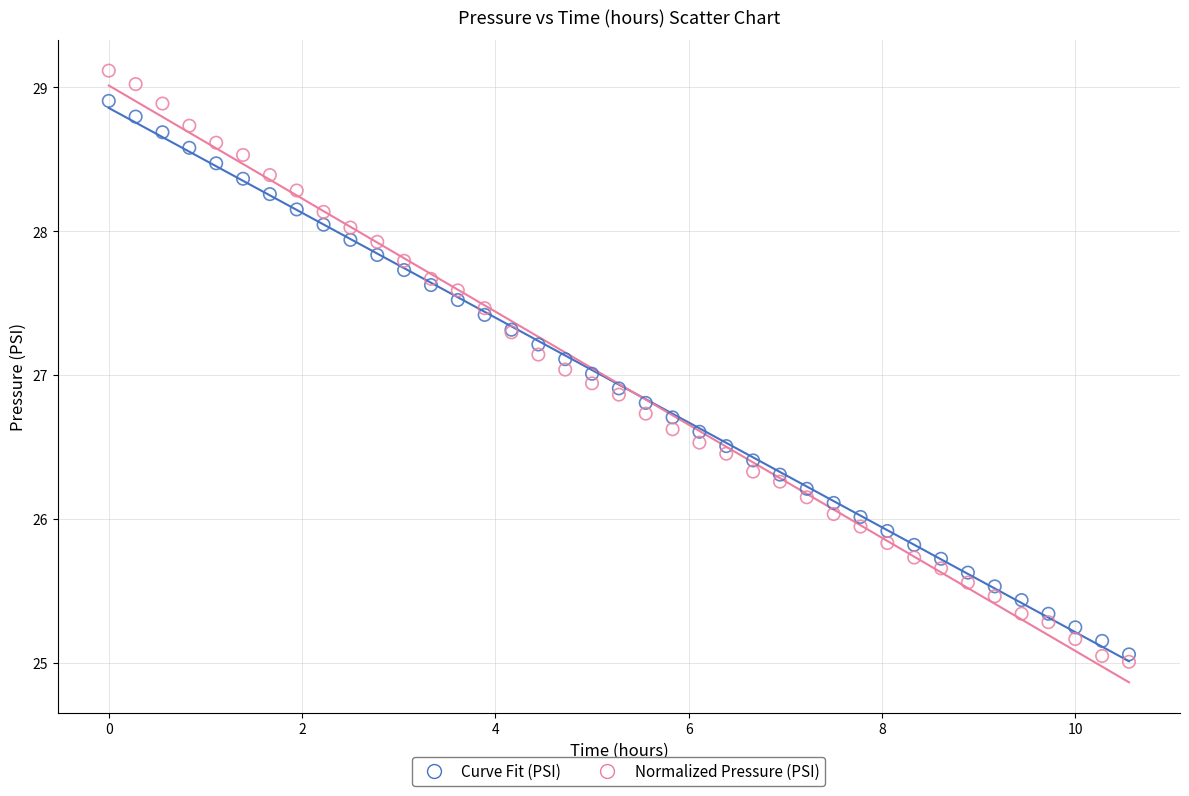

Which series contains the highest Y value?

Normalized Pressure (PSI)